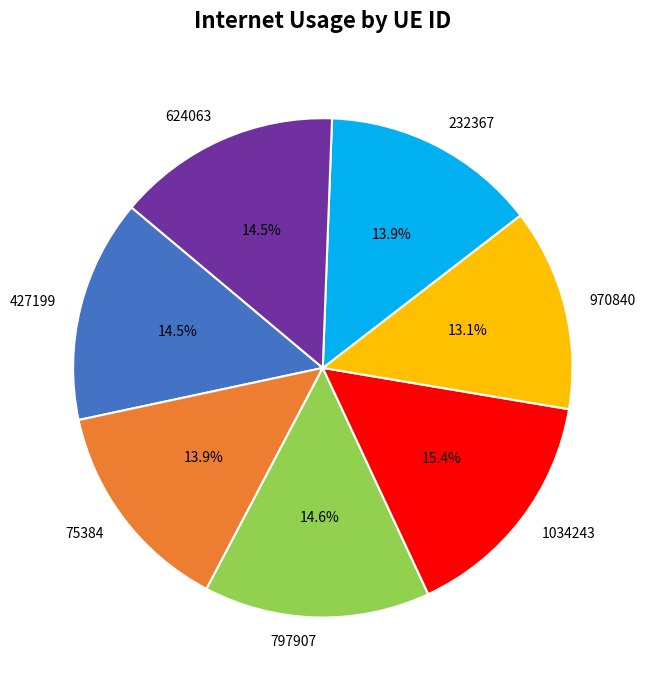

What portion of the pie excludes 1034243?

84.6%